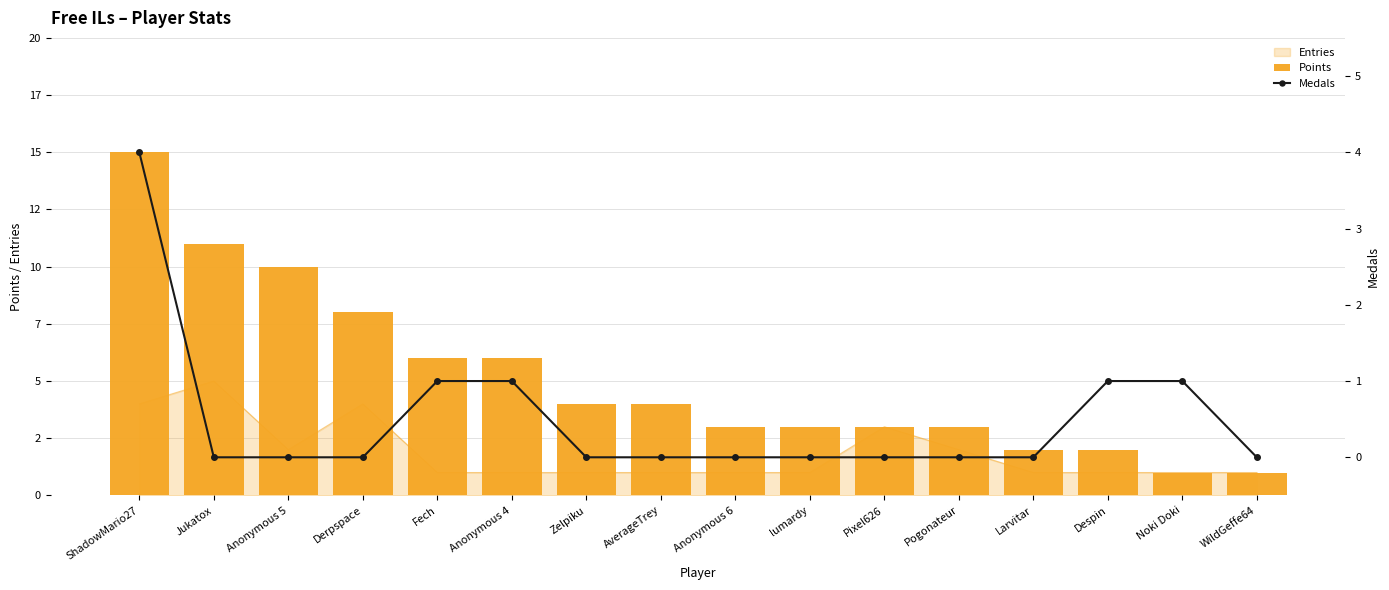

Where does the Points series first go above 4?

ShadowMario27